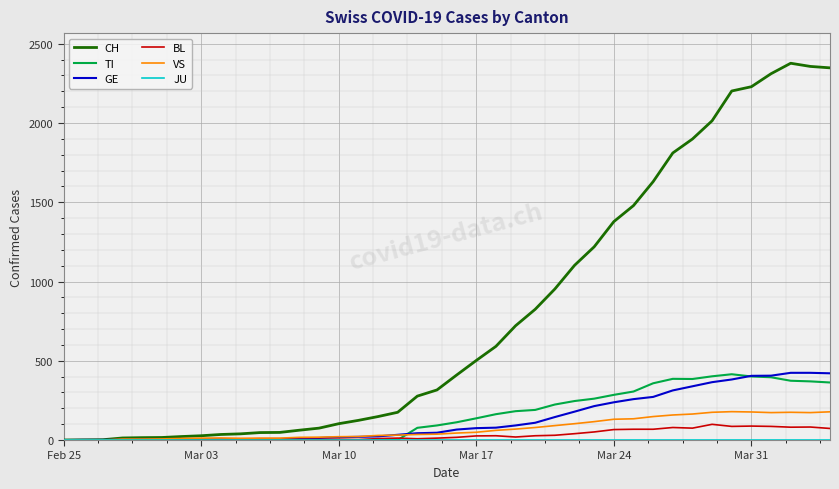

Which series has the largest total across all categories?

CH